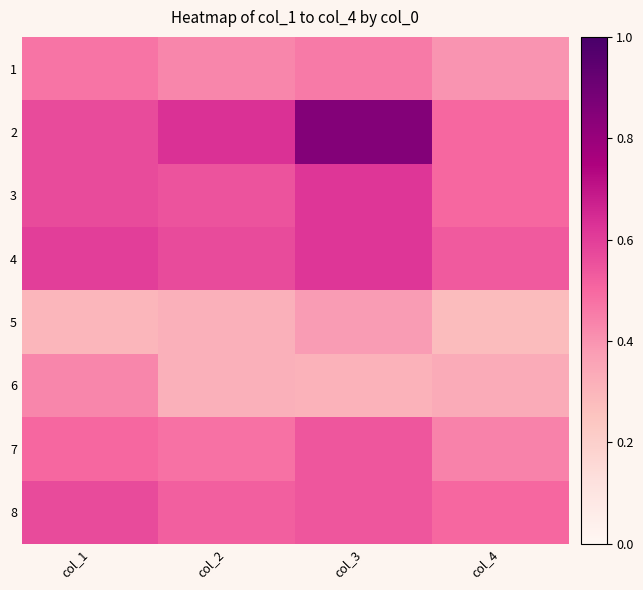

Reading right to left, list all the values displayed in this chart.

1: col_4=0.4	col_3=0.5	col_2=0.4	col_1=0.5
2: col_4=0.5	col_3=0.8	col_2=0.6	col_1=0.6
3: col_4=0.5	col_3=0.6	col_2=0.6	col_1=0.6
4: col_4=0.5	col_3=0.6	col_2=0.6	col_1=0.6
5: col_4=0.3	col_3=0.4	col_2=0.3	col_1=0.3
6: col_4=0.3	col_3=0.3	col_2=0.3	col_1=0.4
7: col_4=0.4	col_3=0.5	col_2=0.5	col_1=0.5
8: col_4=0.5	col_3=0.5	col_2=0.5	col_1=0.6